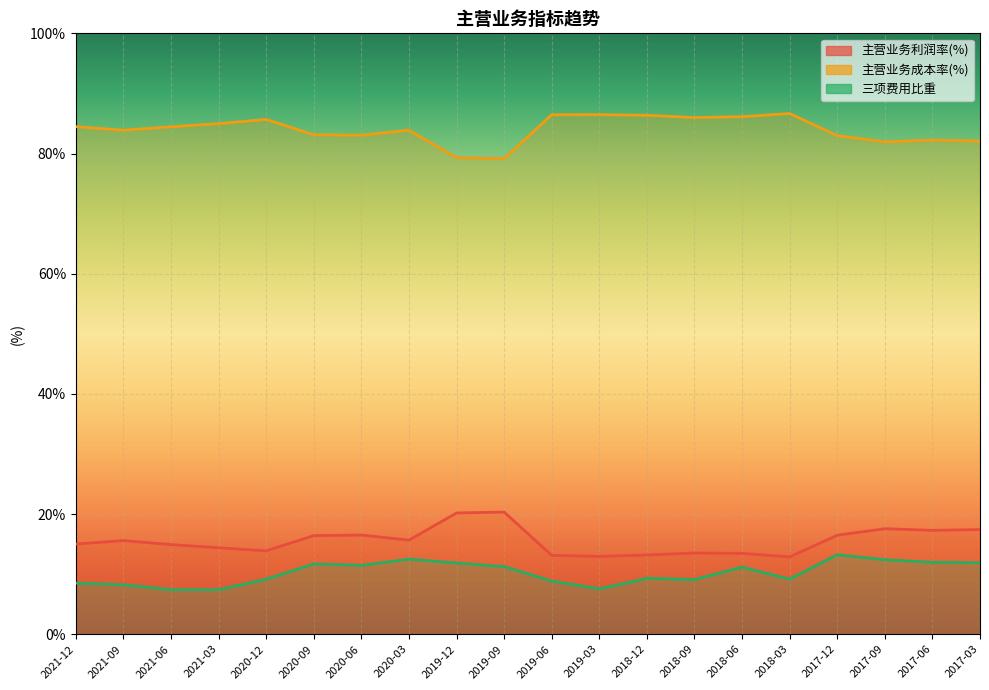

True or false: 主营业务利润率(%) and 主营业务成本率(%) intersect in this chart.

False